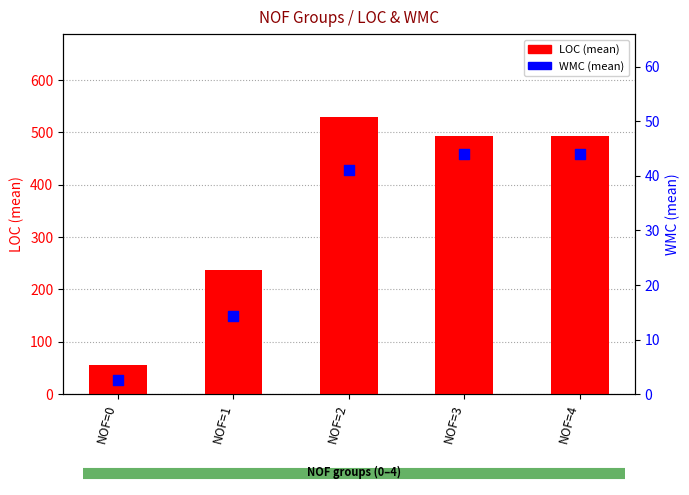

What are all the series names shown in the legend?

LOC (mean), WMC (mean)